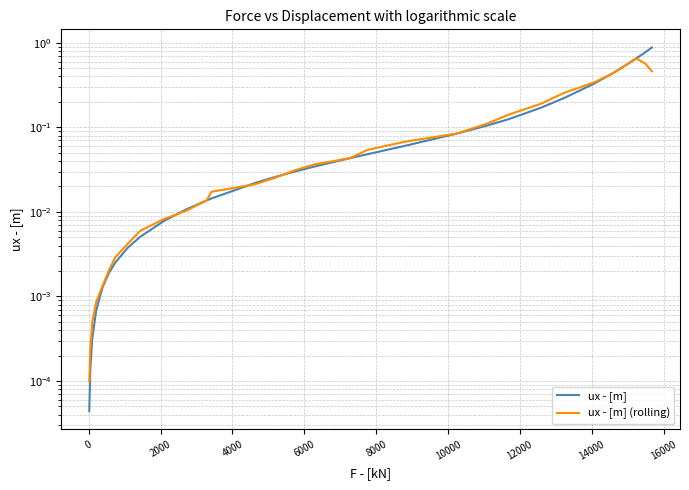

True or false: ux - [m] has more than 2 interior local peaks.

False